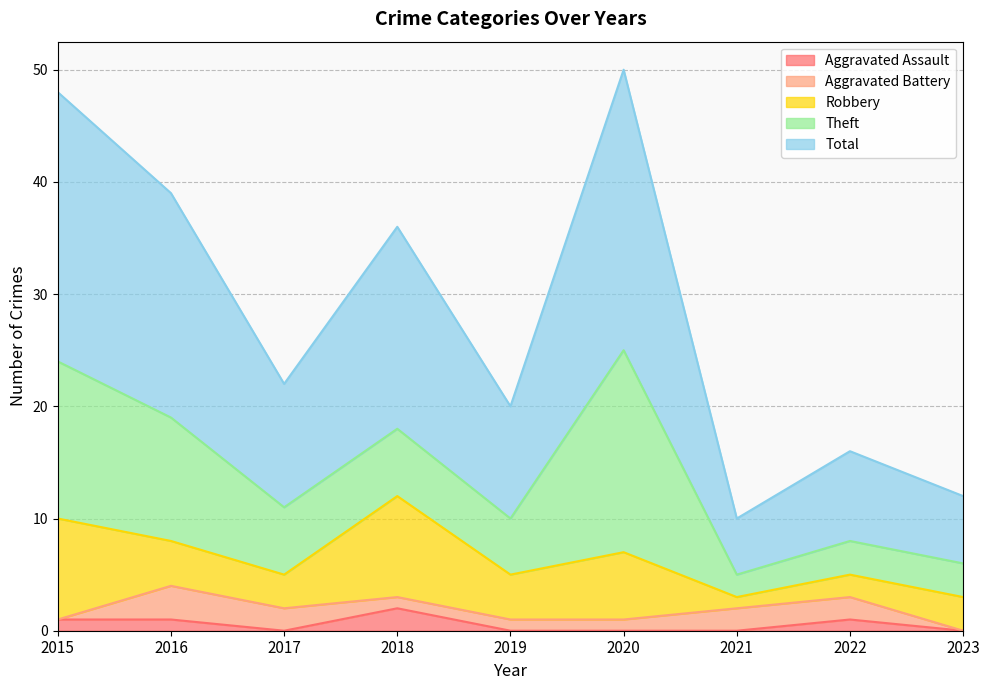

True or false: Total and Aggravated Assault intersect in this chart.

False